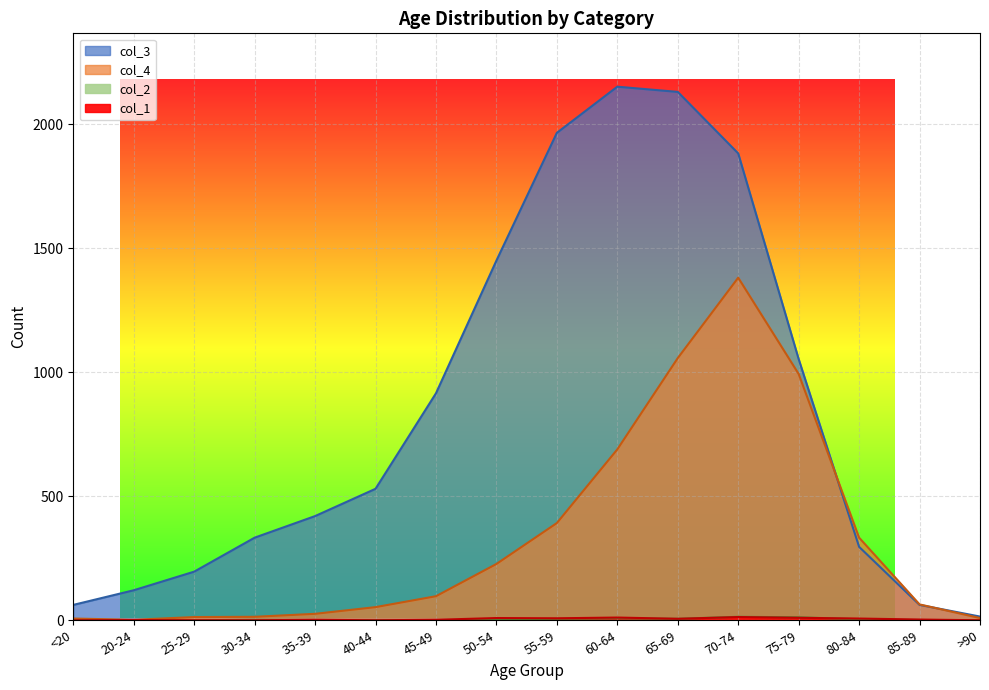

List the series in order of their peak value, highest first.

col_3, col_4, col_2, col_1